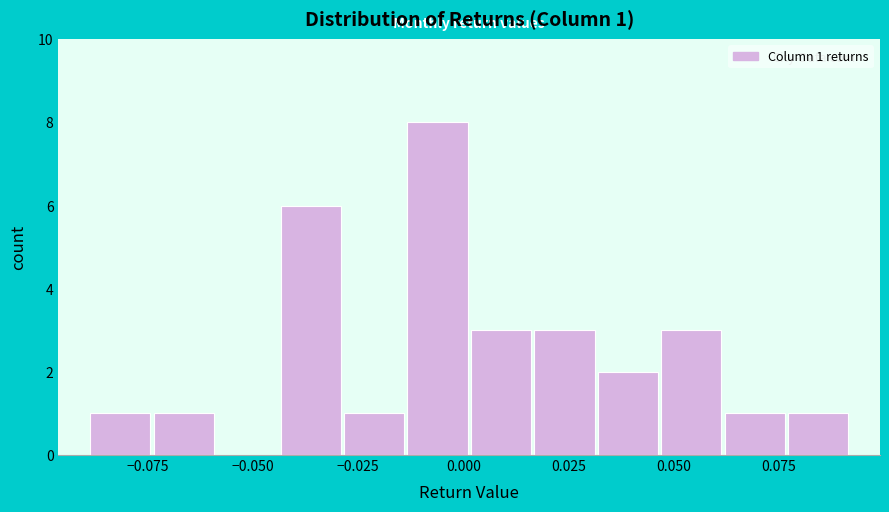

Around what value on the x-axis is the tallest bar? Give the approximate position of its centre, as read against the axis.

-0.005